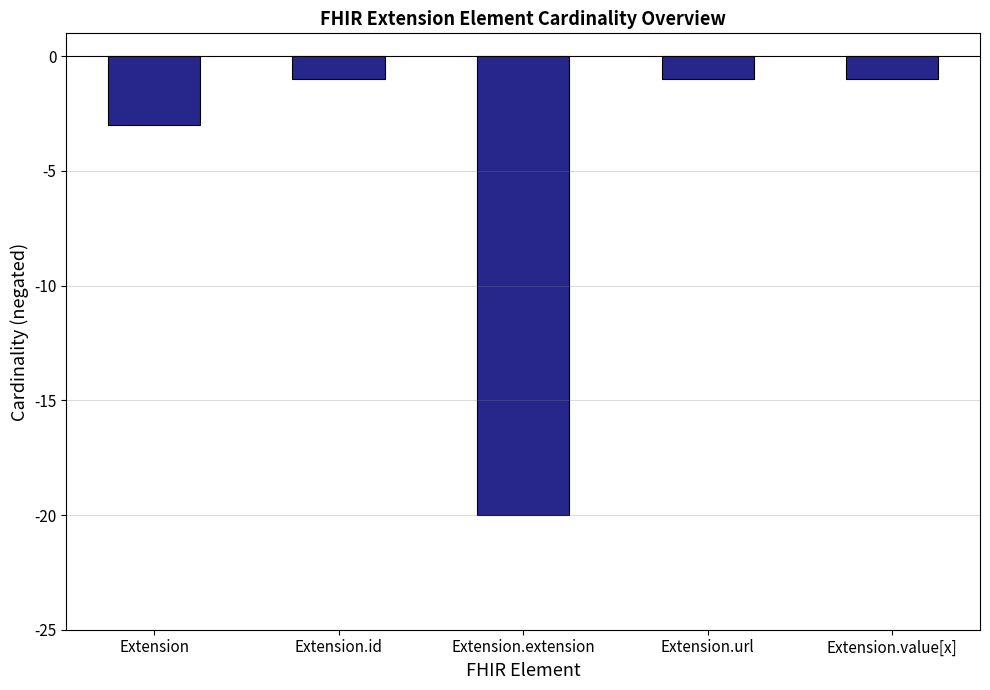

What is the value of the 4th bar from the left?

-1